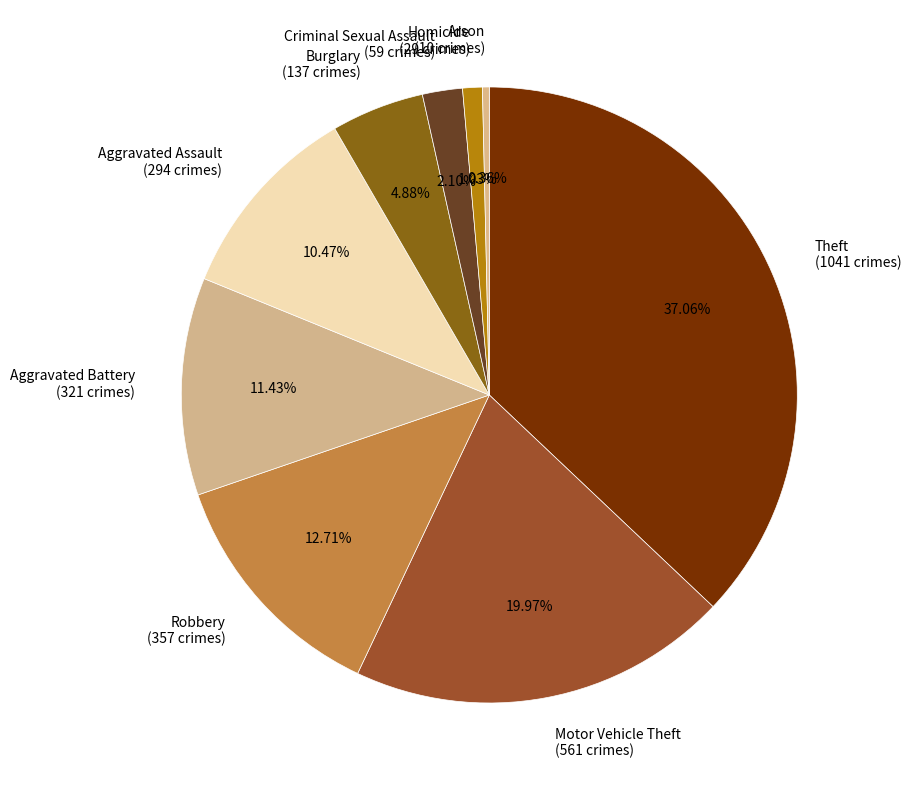

How many slices are in this pie chart?

9